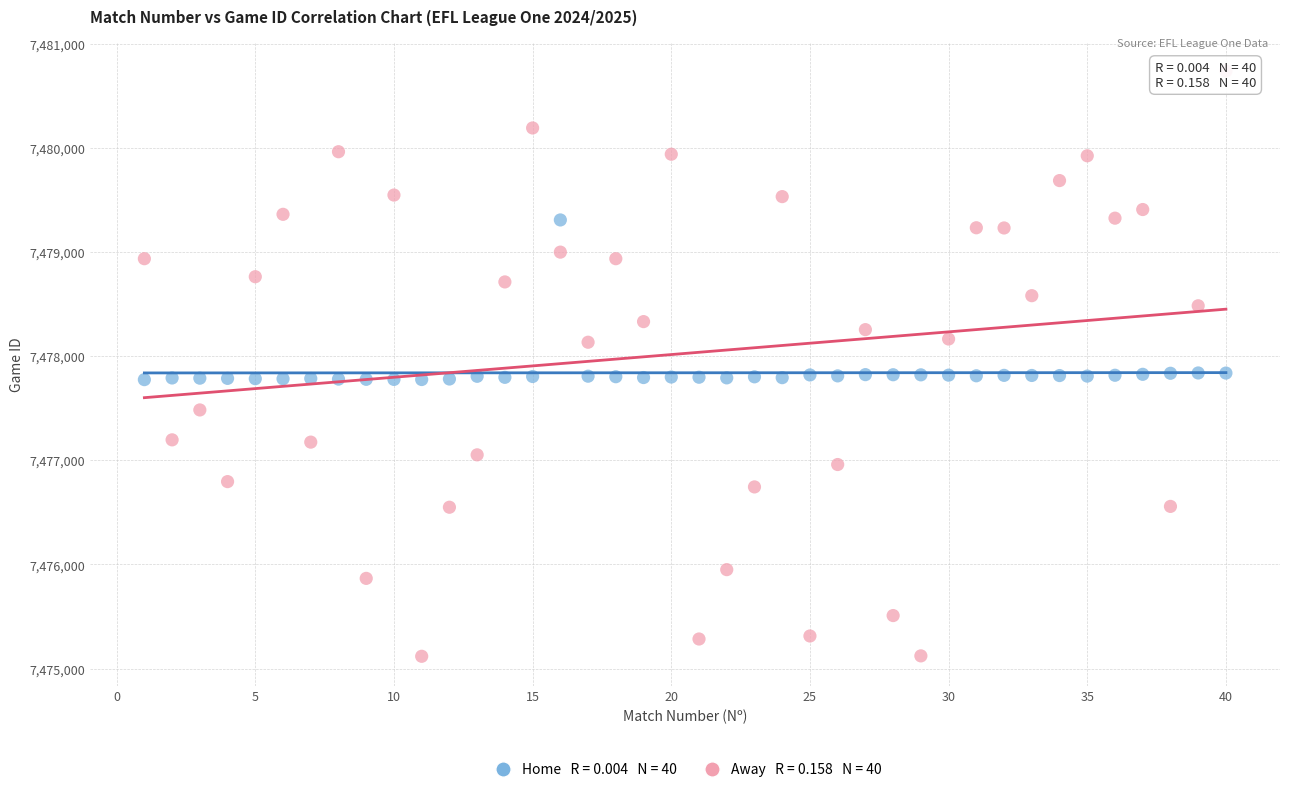

Count the number of points in this scatter plot.

80